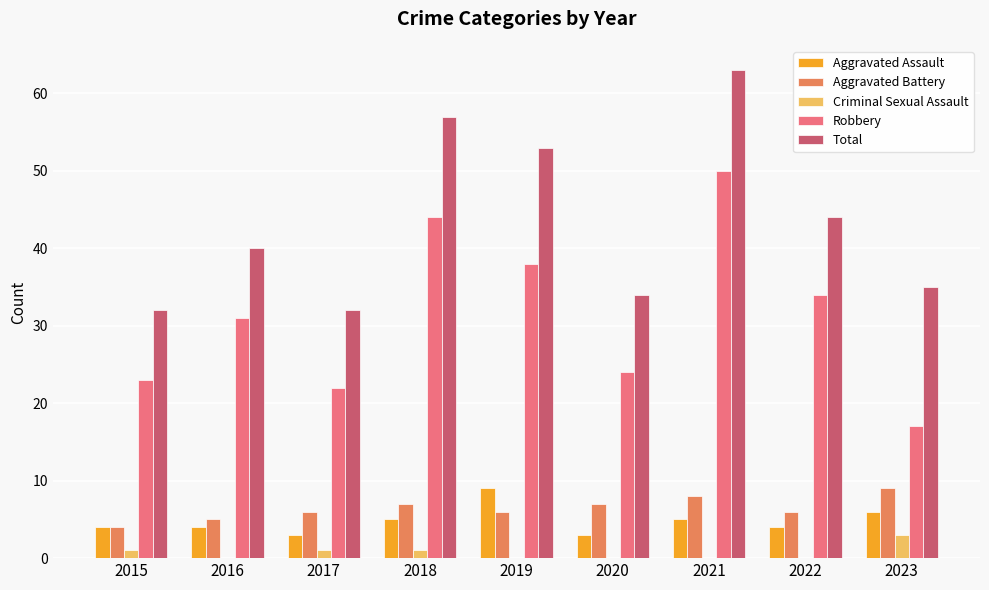

What is the sum of all Aggravated Battery values?

58